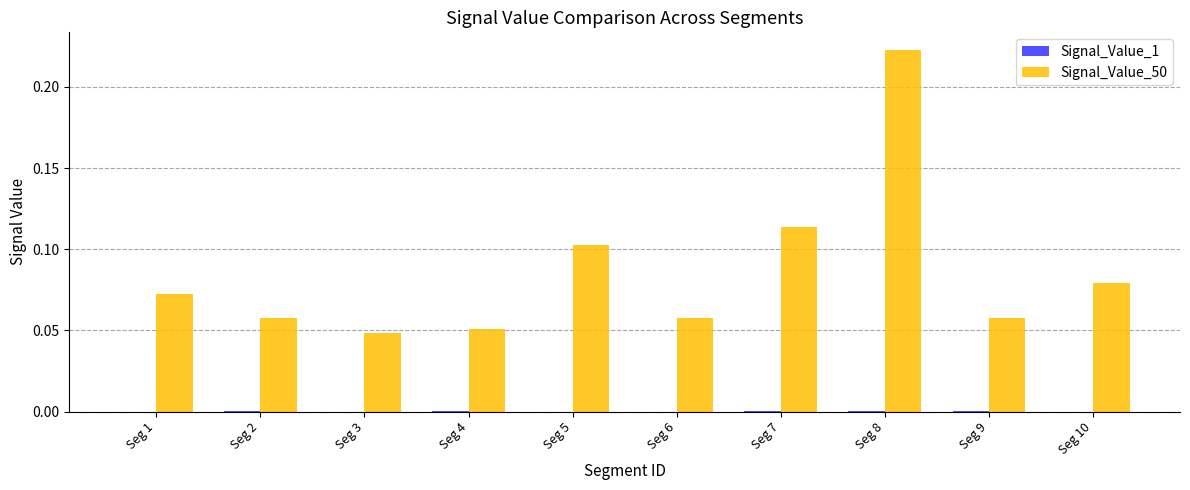

What is the sum of all Signal_Value_50 values?

0.9